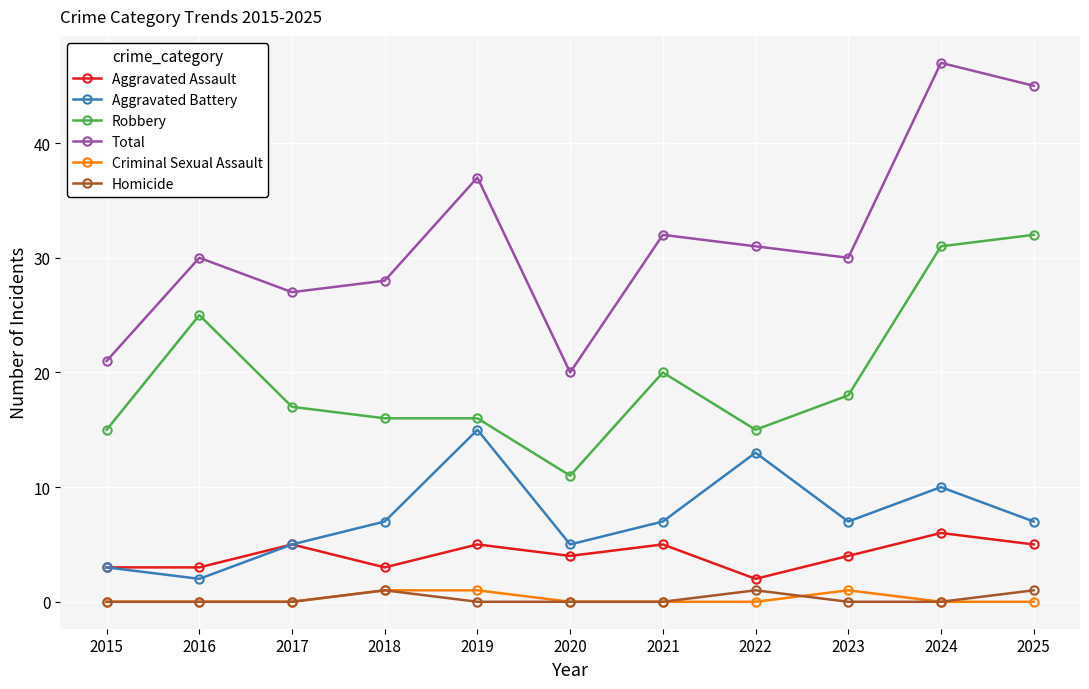

Rank the series at 2023 from highest to lowest value.

Total, Robbery, Aggravated Battery, Aggravated Assault, Criminal Sexual Assault, Homicide